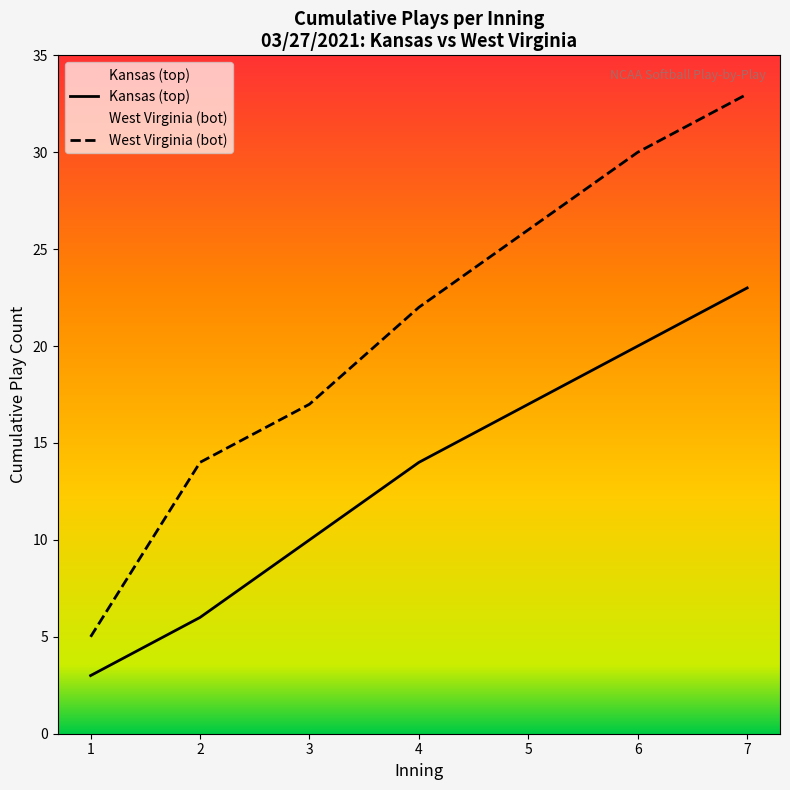

At which category is the sum across all series the highest?

7